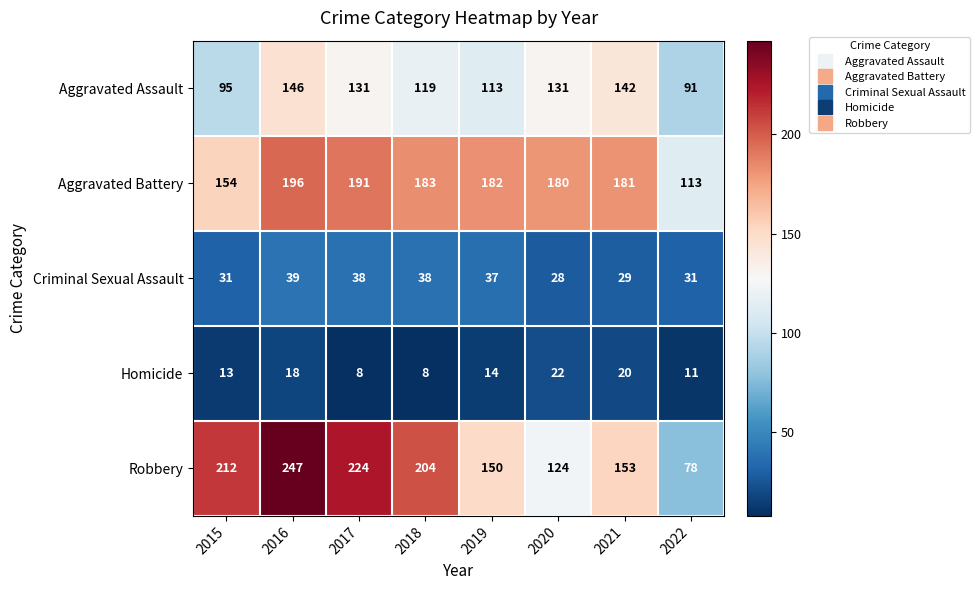

What is the difference between the maximum and minimum values in the Homicide series?

14